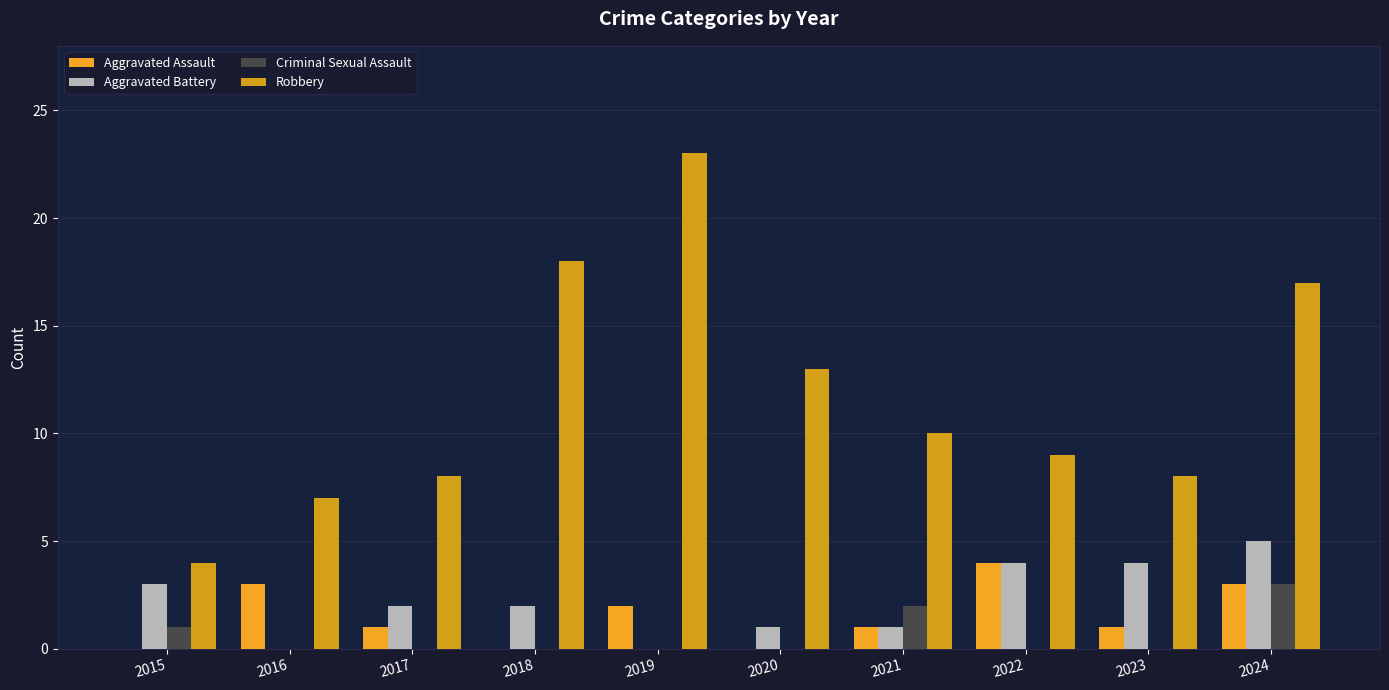

Are the bars grouped side by side (vs. stacked)?

Yes